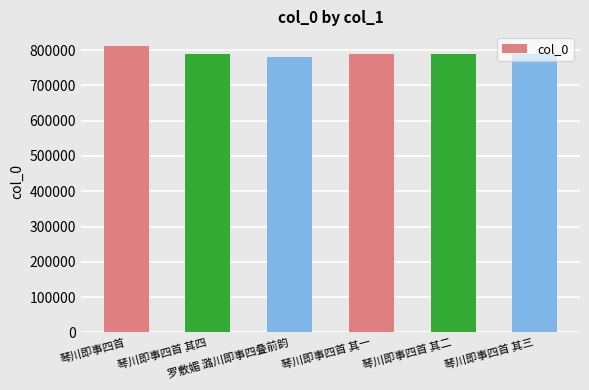

What value does the data have at 罗敷媚 潞川即事四叠前韵, to the nearest 10?

780180